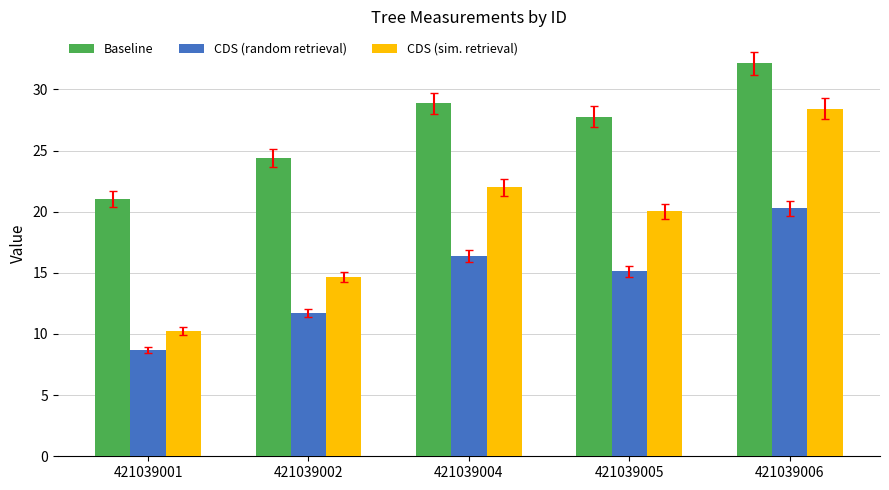

Reading left to right, what are all the values shown in this chart?

Baseline: 21.1	24.4	28.9	27.8	32.1
CDS (random retrieval): 8.7	11.7	16.4	15.1	20.3
CDS (sim. retrieval): 10.2	14.7	22.0	20.0	28.4